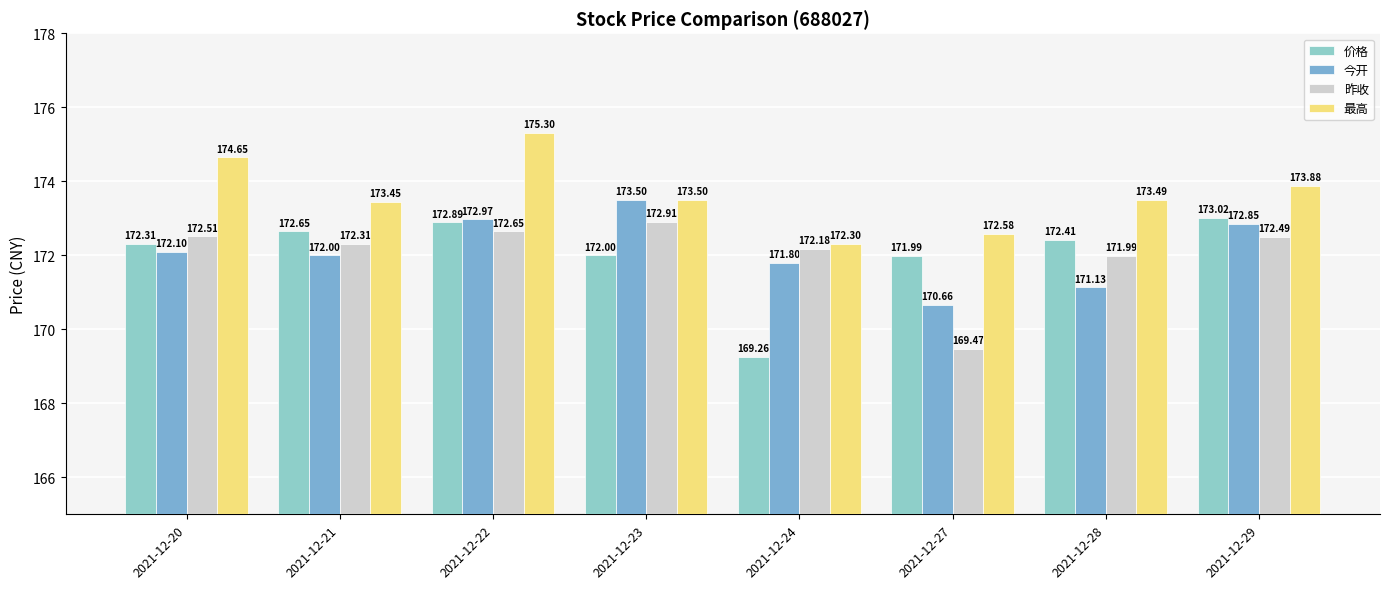

Where is 最高 nearest to the value 173?

2021-12-27